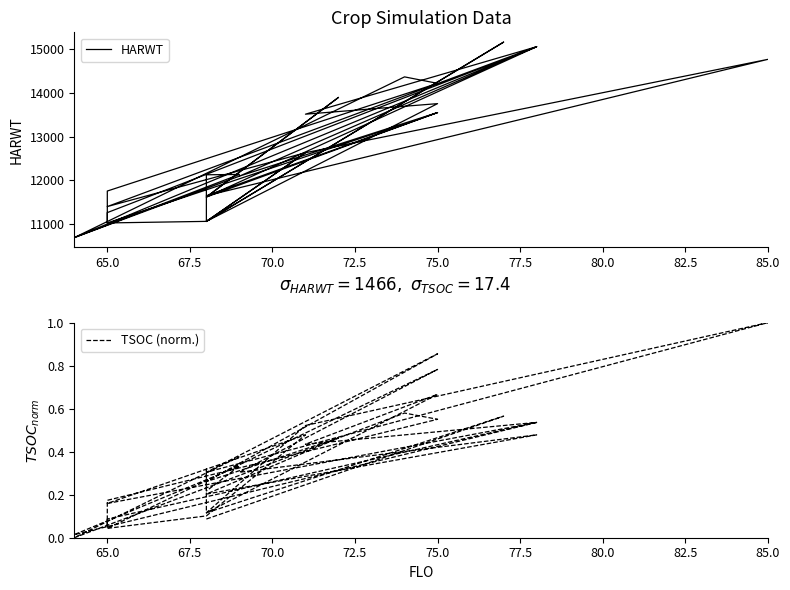

Which series has the widest spread of values?

HARWT